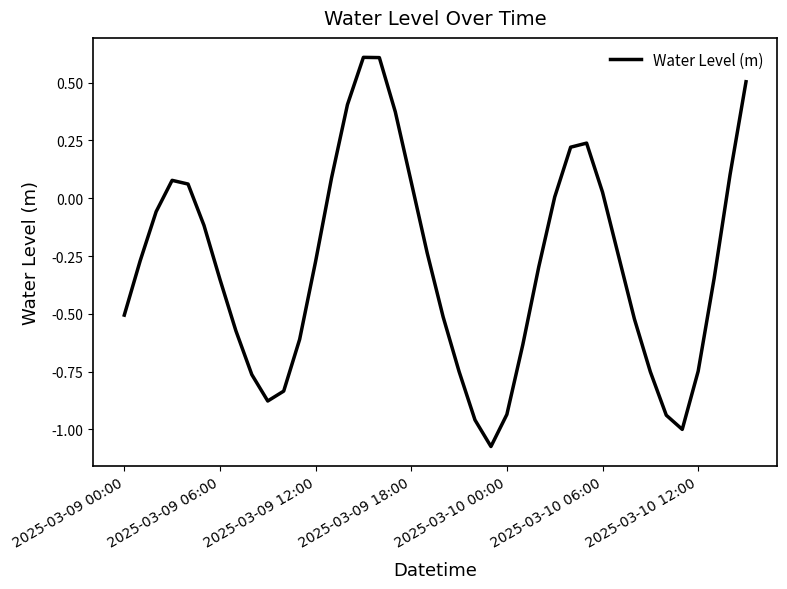

What is the difference between the maximum and minimum values?

1.7